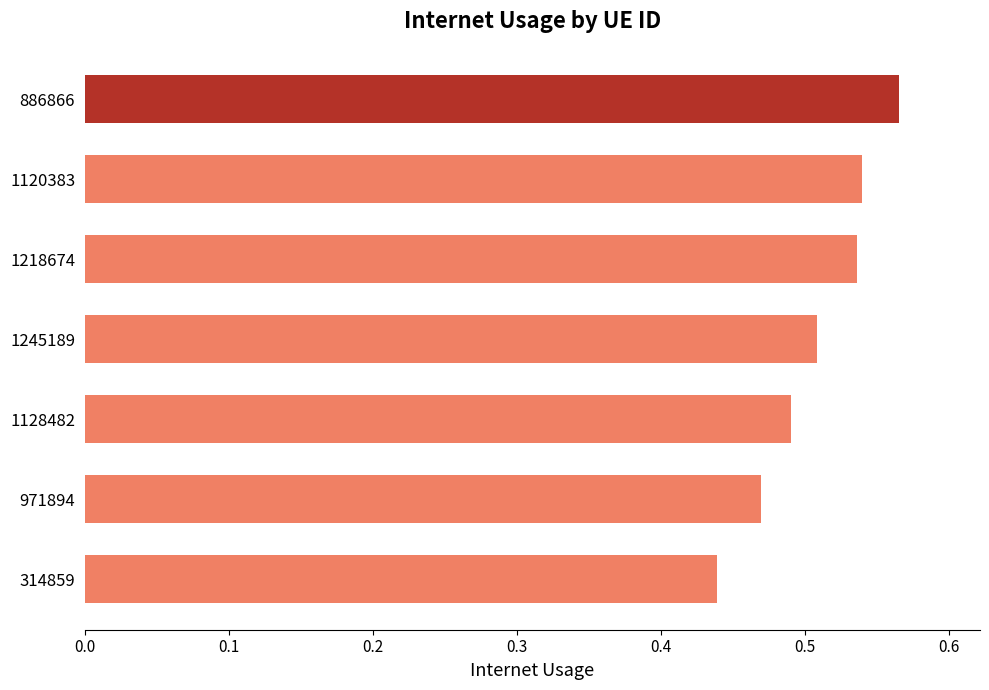

At which category does the chart reach its minimum across all series?

314859